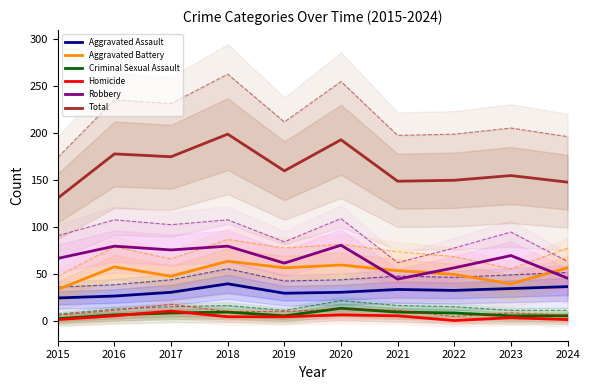

In Aggravated Assault, how many points are higher than both neighbors (excluding endpoints)?

2